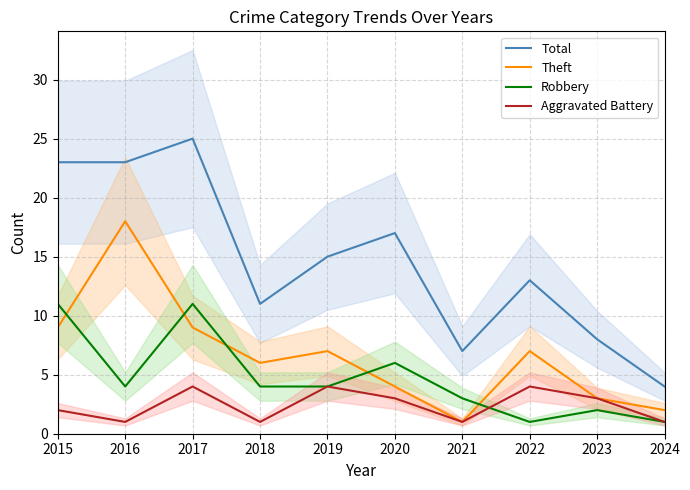

At 2020, list the series in order from smallest to largest.

Aggravated Battery, Theft, Robbery, Total